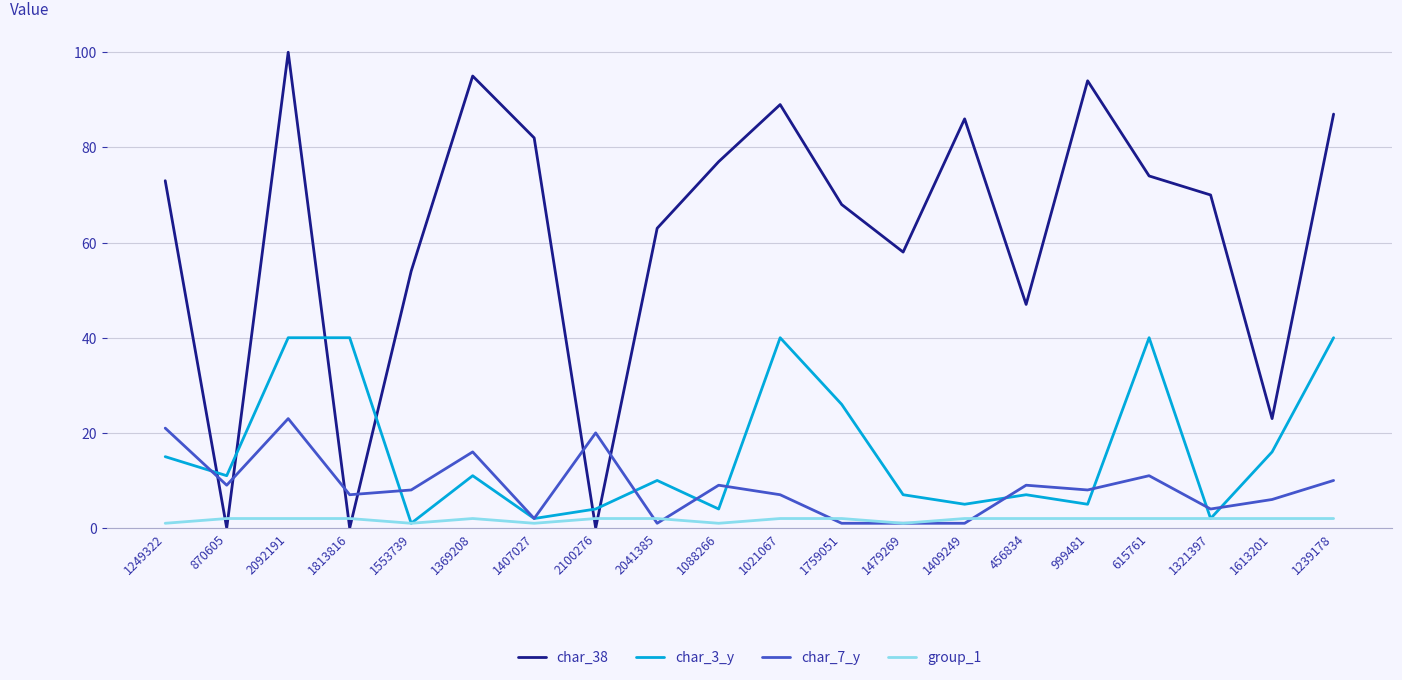

Count the group_1 values in the range 2 to 3.

15